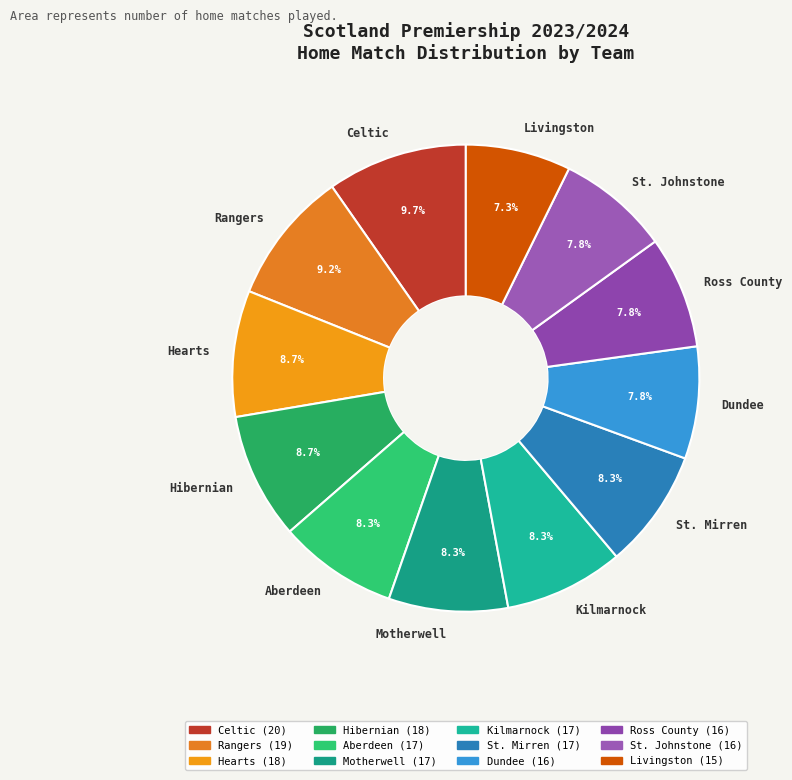

Approximately how many times larger is the value at St. Mirren compared to Aberdeen?

1.0